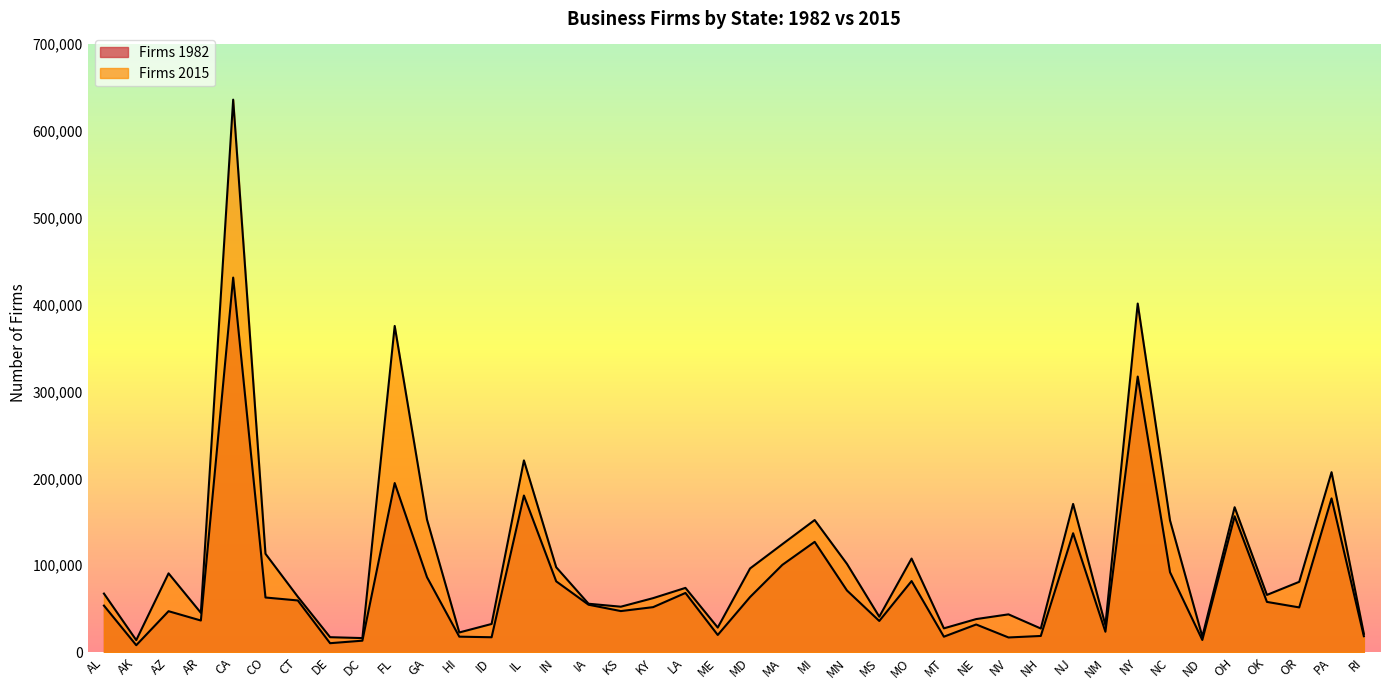

Reading right to left, extract all data points from this chart.

firms_1982: RI=18459	PA=176896	OR=51559	OK=57884	OH=156321	ND=14126	NC=92020	NY=316977	NM=23593	NJ=136828	NH=18738	NV=16997	NE=31918	MT=17883	MO=81843	MS=35976	MN=71024	MI=126916	MA=100481	MD=63463	ME=19861	LA=68183	KY=51872	KS=47335	IA=54661	IN=81514	IL=180192	ID=17244	HI=17912	GA=86296	FL=194549	DC=13301	DE=10408	CT=59551	CO=62946	CA=430808	AR=36486	AZ=47194	AK=8098	AL=53618
firms_2015: RI=21180	PA=207035	OR=80984	OK=65928	OH=166740	ND=17991	NC=151553	NY=400937	NM=31195	NJ=170536	NH=27286	NV=43567	NE=38137	MT=27468	MO=107726	MS=40877	MN=101602	MI=152002	MA=124281	MD=96328	ME=28385	LA=73993	KY=62225	KS=52369	IA=55775	IN=97699	IL=220584	ID=32522	HI=22752	GA=152509	FL=375180	DC=16288	DE=17311	CT=63849	CO=113246	CA=635400	AR=45344	AZ=90715	AK=13927	AL=67451